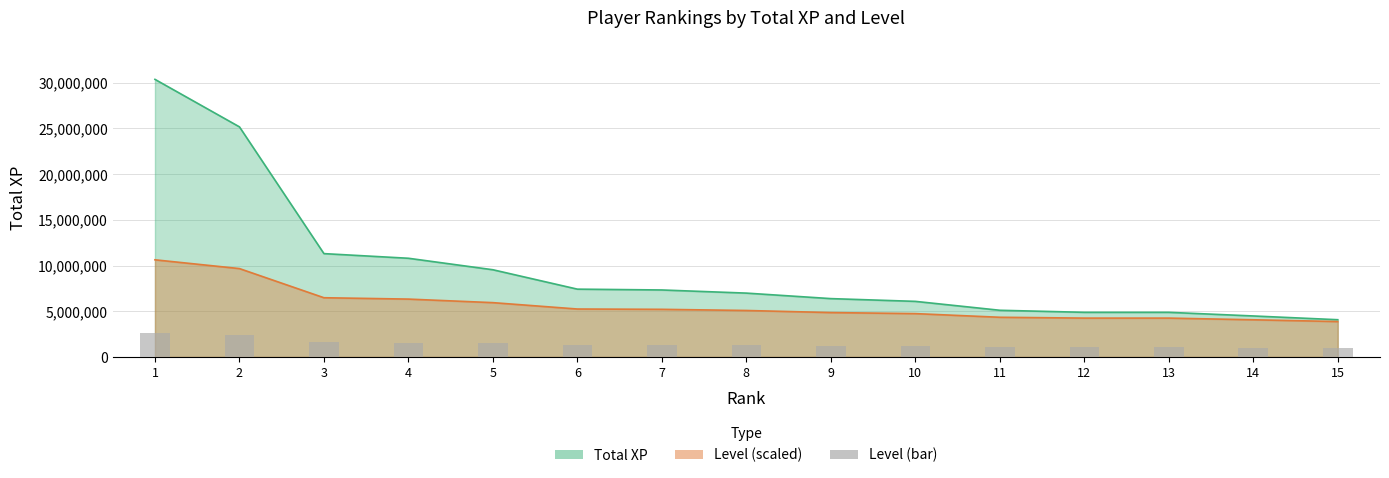

The value at 15 is 631088.4. True or false?

False